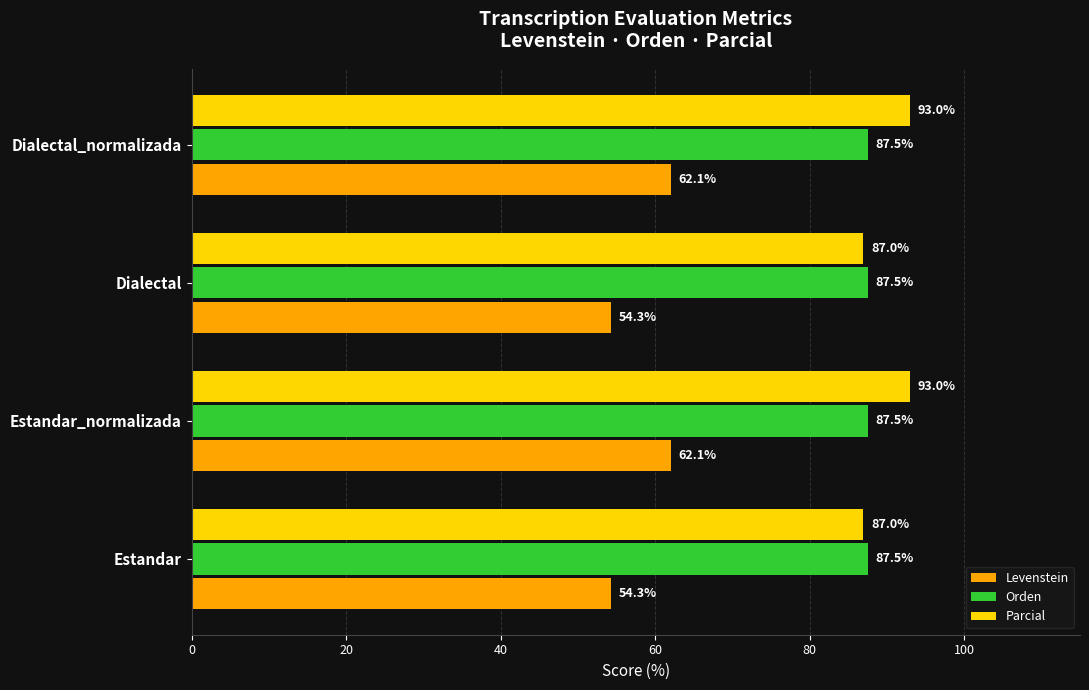

What is the approximate value of Levenstein at Estandar_normalizada?

62.1